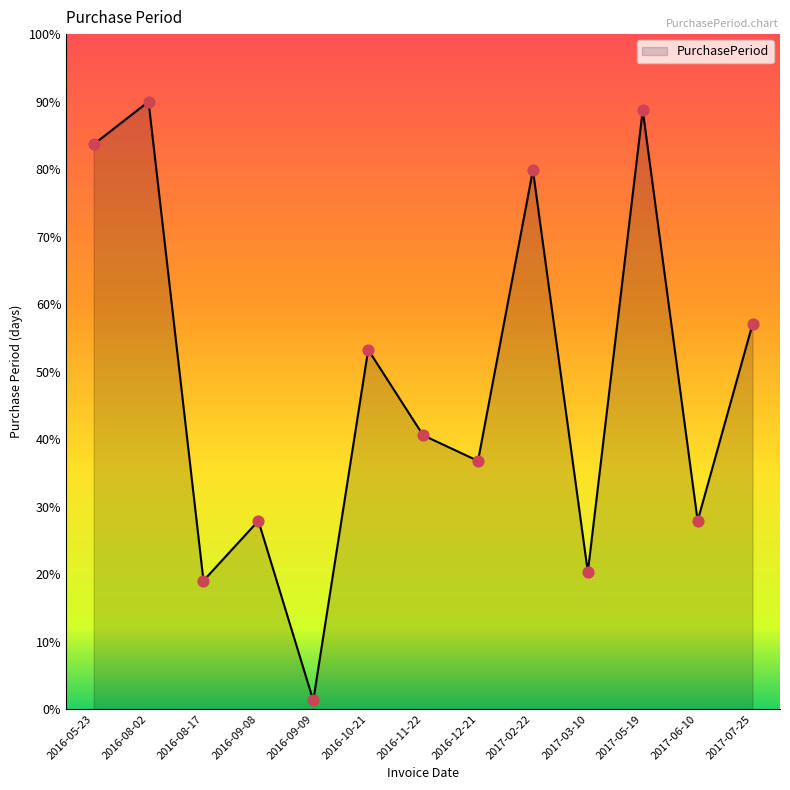

Between 2016-11-22 and 2016-12-21, which is larger?

2016-11-22